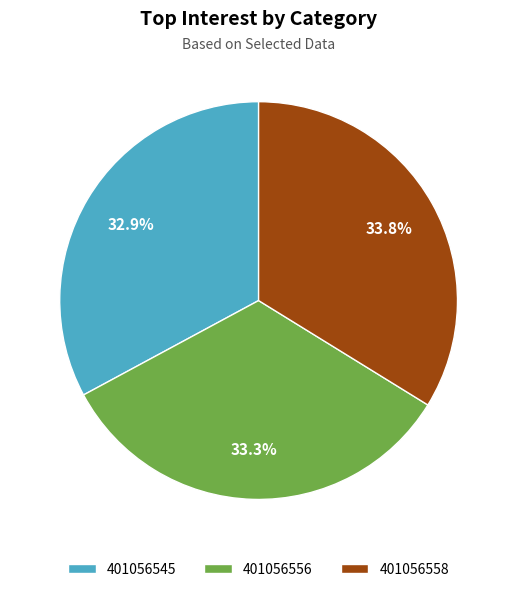

How many segments does this pie chart have?

3